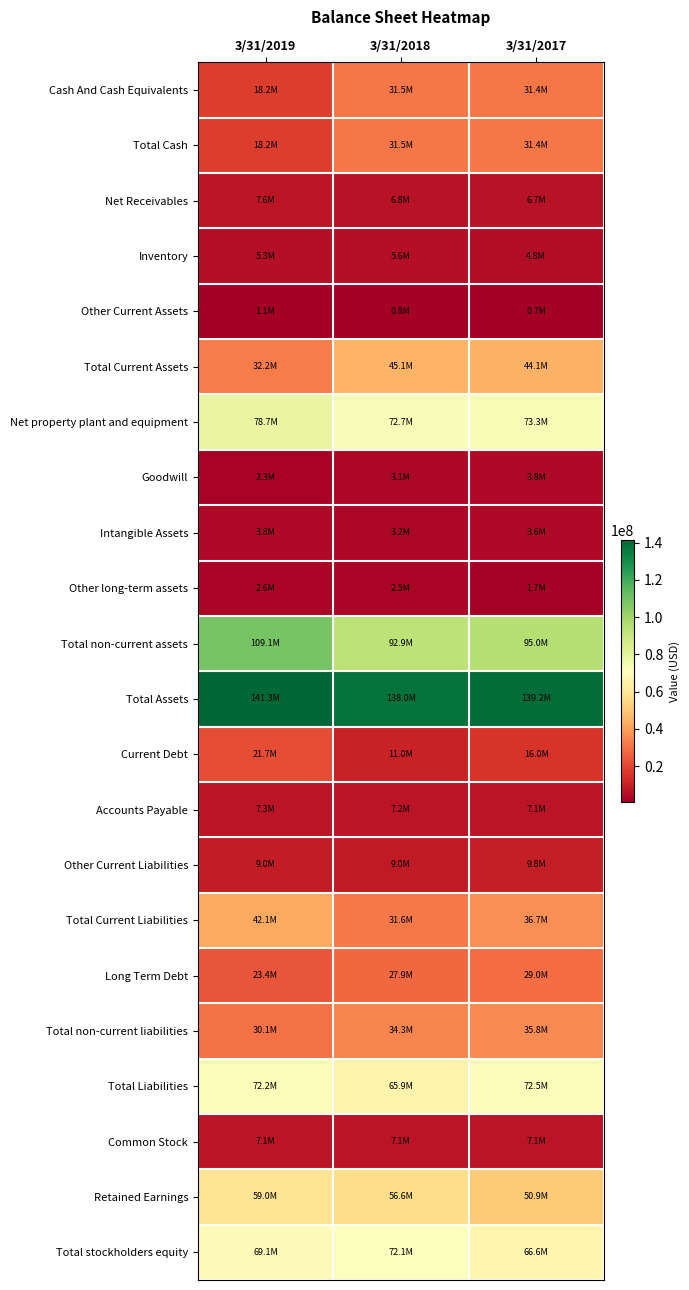

Between 3/31/2019 and 3/31/2017, which is larger?

3/31/2017